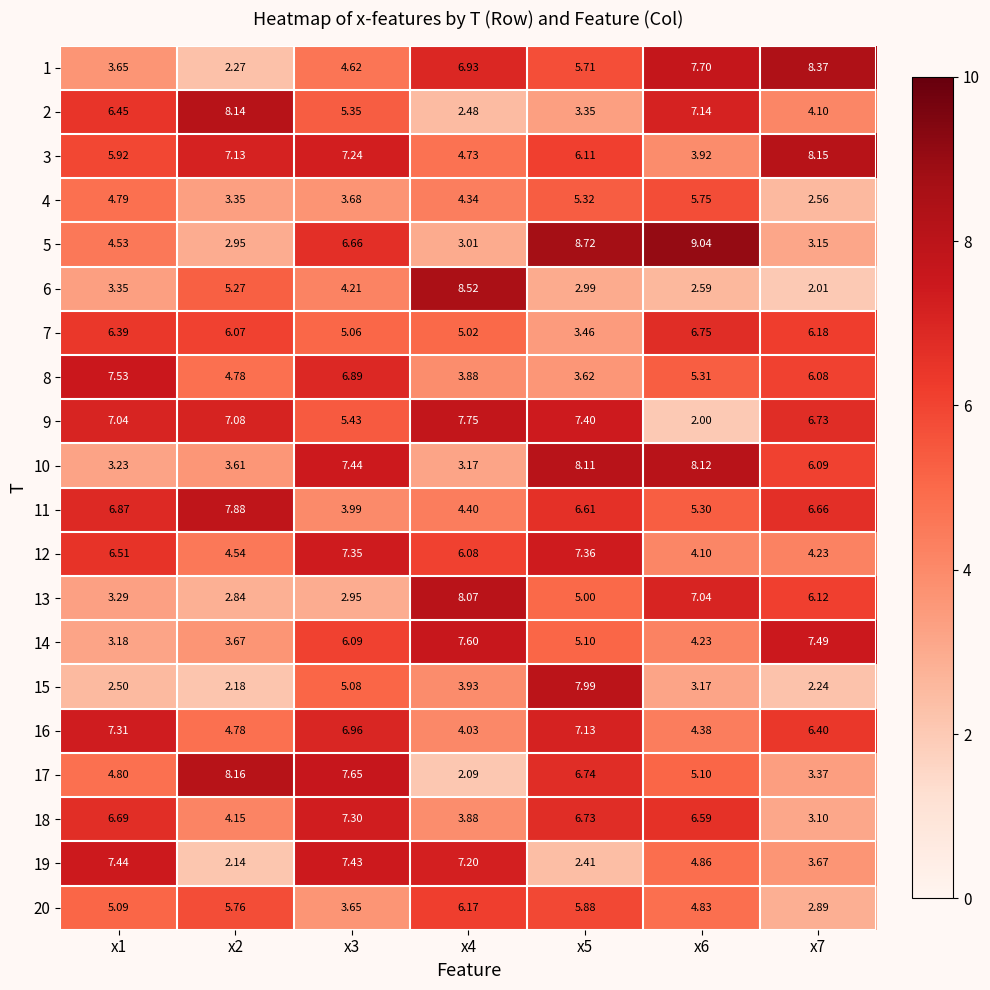

How many distinct data groups are displayed?

20